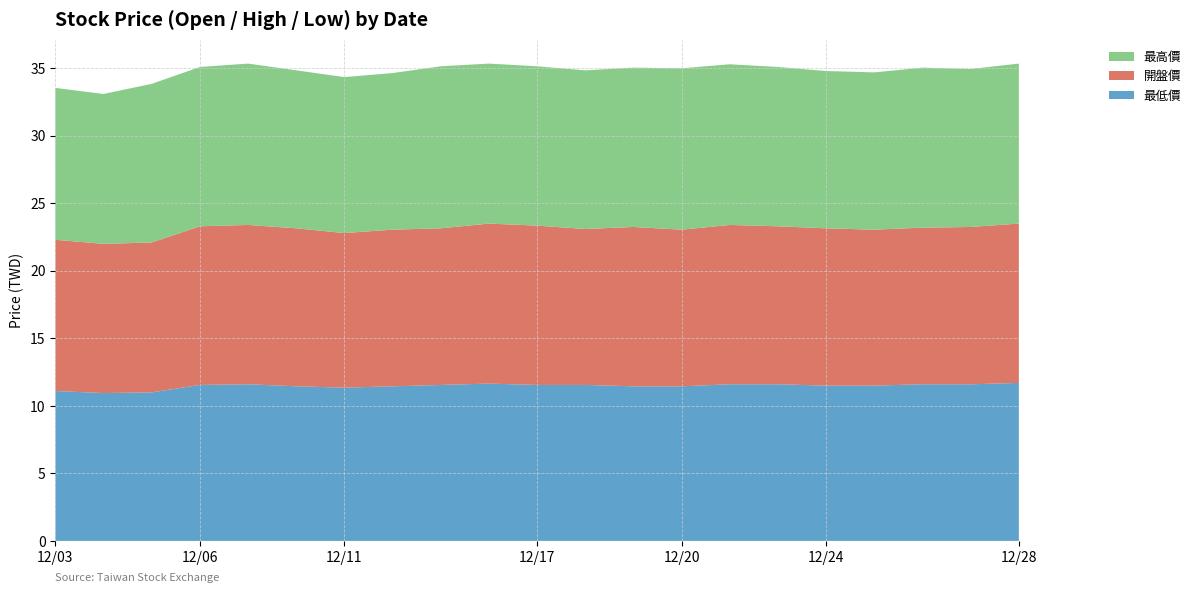

Reading left to right, what are all the values shown in this chart?

最低價: 2012/12/03=11.1	2012/12/04=10.9	2012/12/05=11.0	2012/12/06=11.6	2012/12/07=11.6	2012/12/10=11.4	2012/12/11=11.3	2012/12/12=11.4	2012/12/13=11.6	2012/12/14=11.7	2012/12/17=11.6	2012/12/18=11.6	2012/12/19=11.4	2012/12/20=11.4	2012/12/21=11.6	2012/12/22=11.6	2012/12/24=11.5	2012/12/25=11.5	2012/12/26=11.6	2012/12/27=11.6	2012/12/28=11.7
開盤價: 2012/12/03=11.2	2012/12/04=11.1	2012/12/05=11.1	2012/12/06=11.8	2012/12/07=11.8	2012/12/10=11.7	2012/12/11=11.4	2012/12/12=11.6	2012/12/13=11.6	2012/12/14=11.8	2012/12/17=11.8	2012/12/18=11.6	2012/12/19=11.8	2012/12/20=11.6	2012/12/21=11.8	2012/12/22=11.7	2012/12/24=11.7	2012/12/25=11.6	2012/12/26=11.6	2012/12/27=11.7	2012/12/28=11.8
最高價: 2012/12/03=11.2	2012/12/04=11.1	2012/12/05=11.8	2012/12/06=11.8	2012/12/07=11.9	2012/12/10=11.7	2012/12/11=11.6	2012/12/12=11.6	2012/12/13=12.0	2012/12/14=11.8	2012/12/17=11.8	2012/12/18=11.8	2012/12/19=11.8	2012/12/20=11.9	2012/12/21=11.9	2012/12/22=11.8	2012/12/24=11.7	2012/12/25=11.7	2012/12/26=11.8	2012/12/27=11.7	2012/12/28=11.8